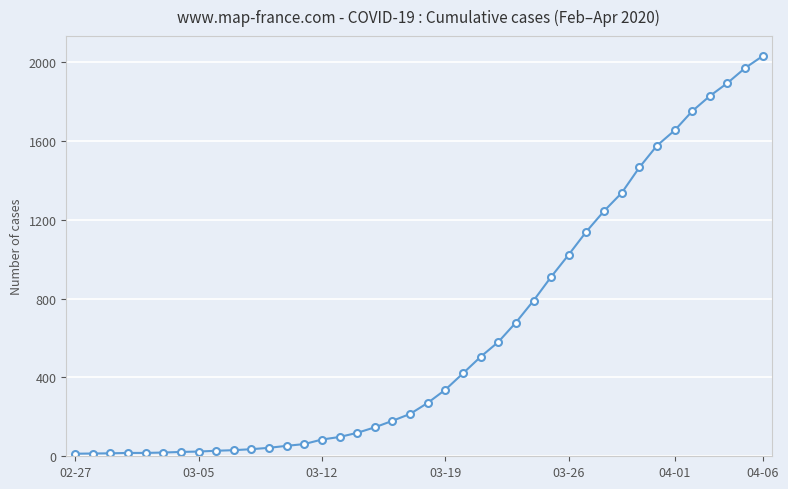

What is the average value?

616